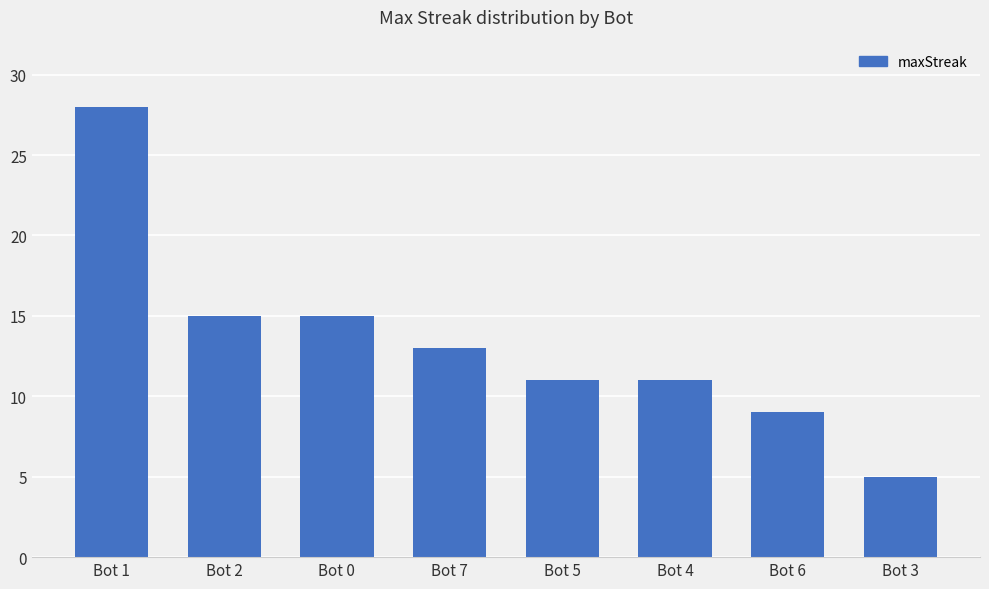

Does the chart contain any negative values?

No